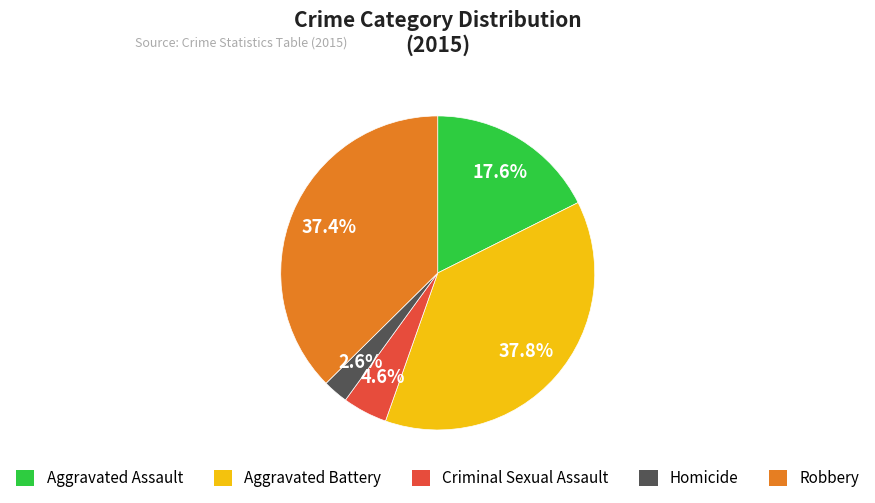

Which category has the smallest portion of the pie?

Homicide